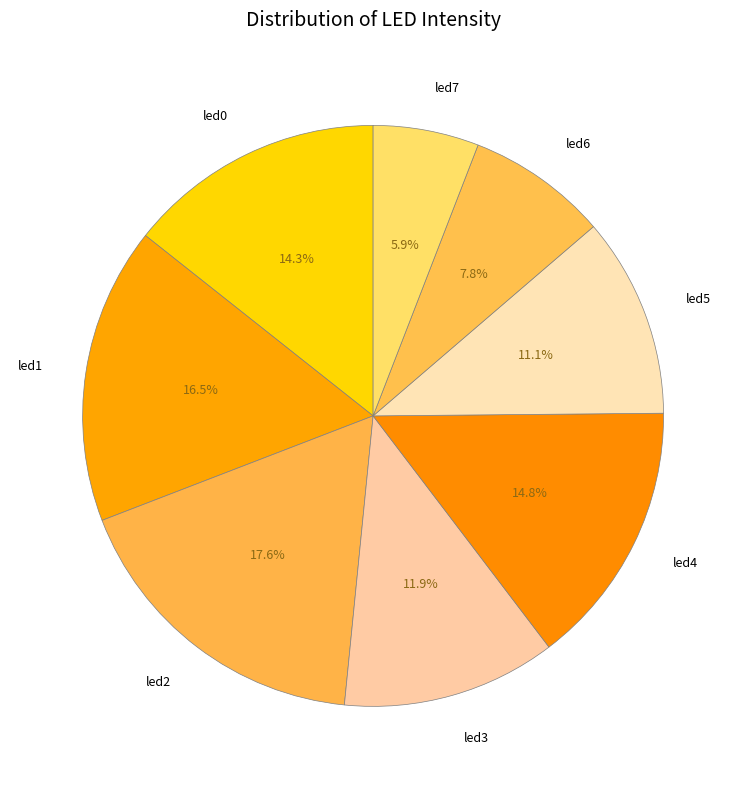

Combined, what portion of the pie is led4 and led2?

32.4%